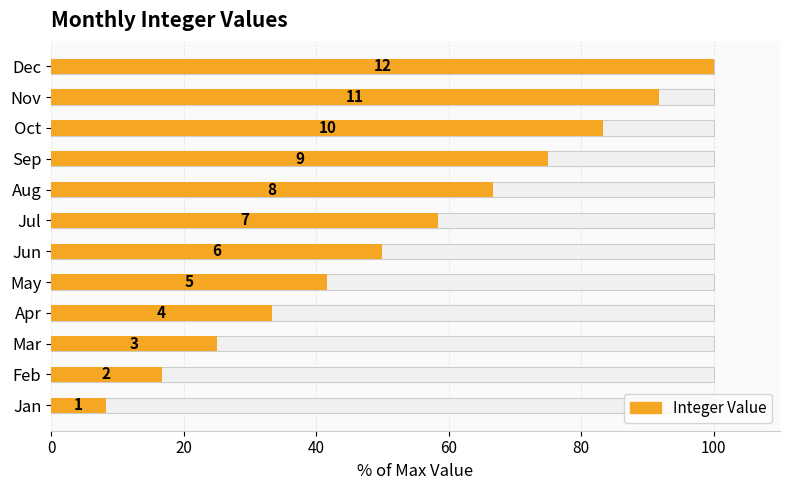

What is the value of the 4th bar from the left?

33.3